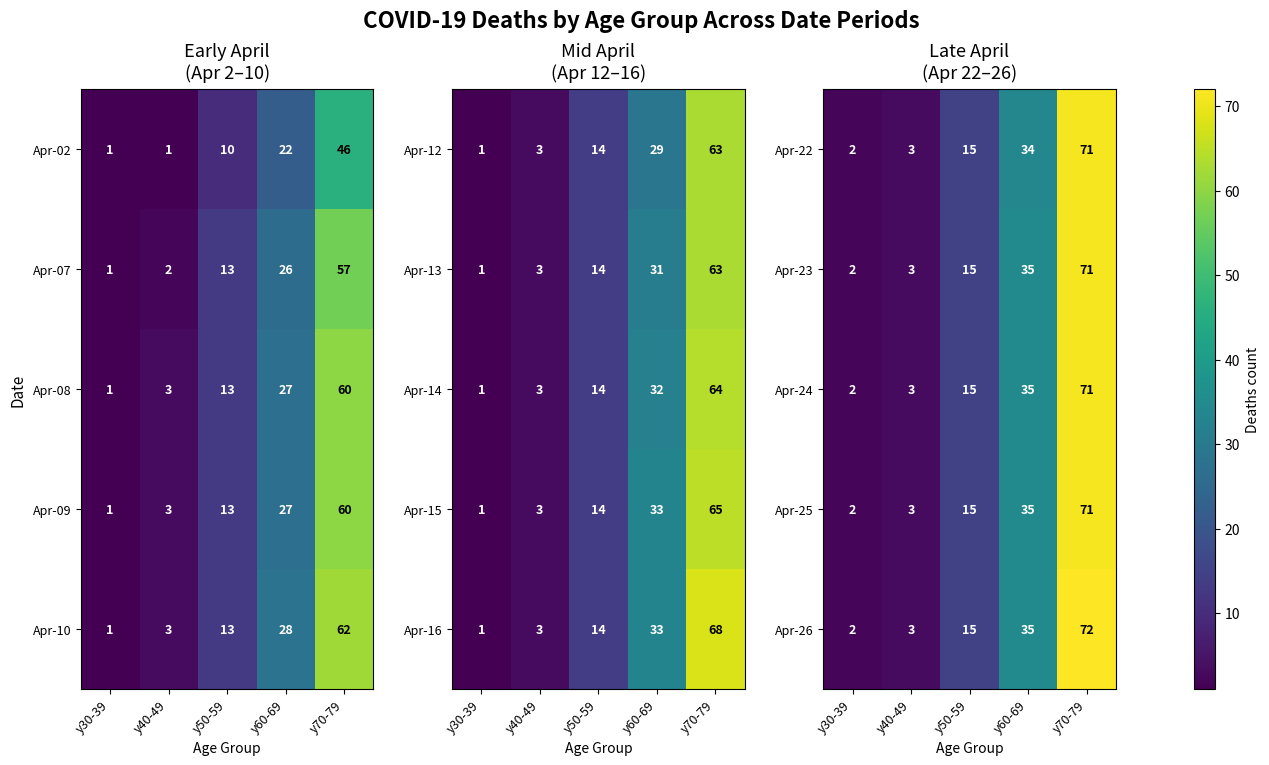

True or false: Apr-23 has a value of 71 at y70-79.

True